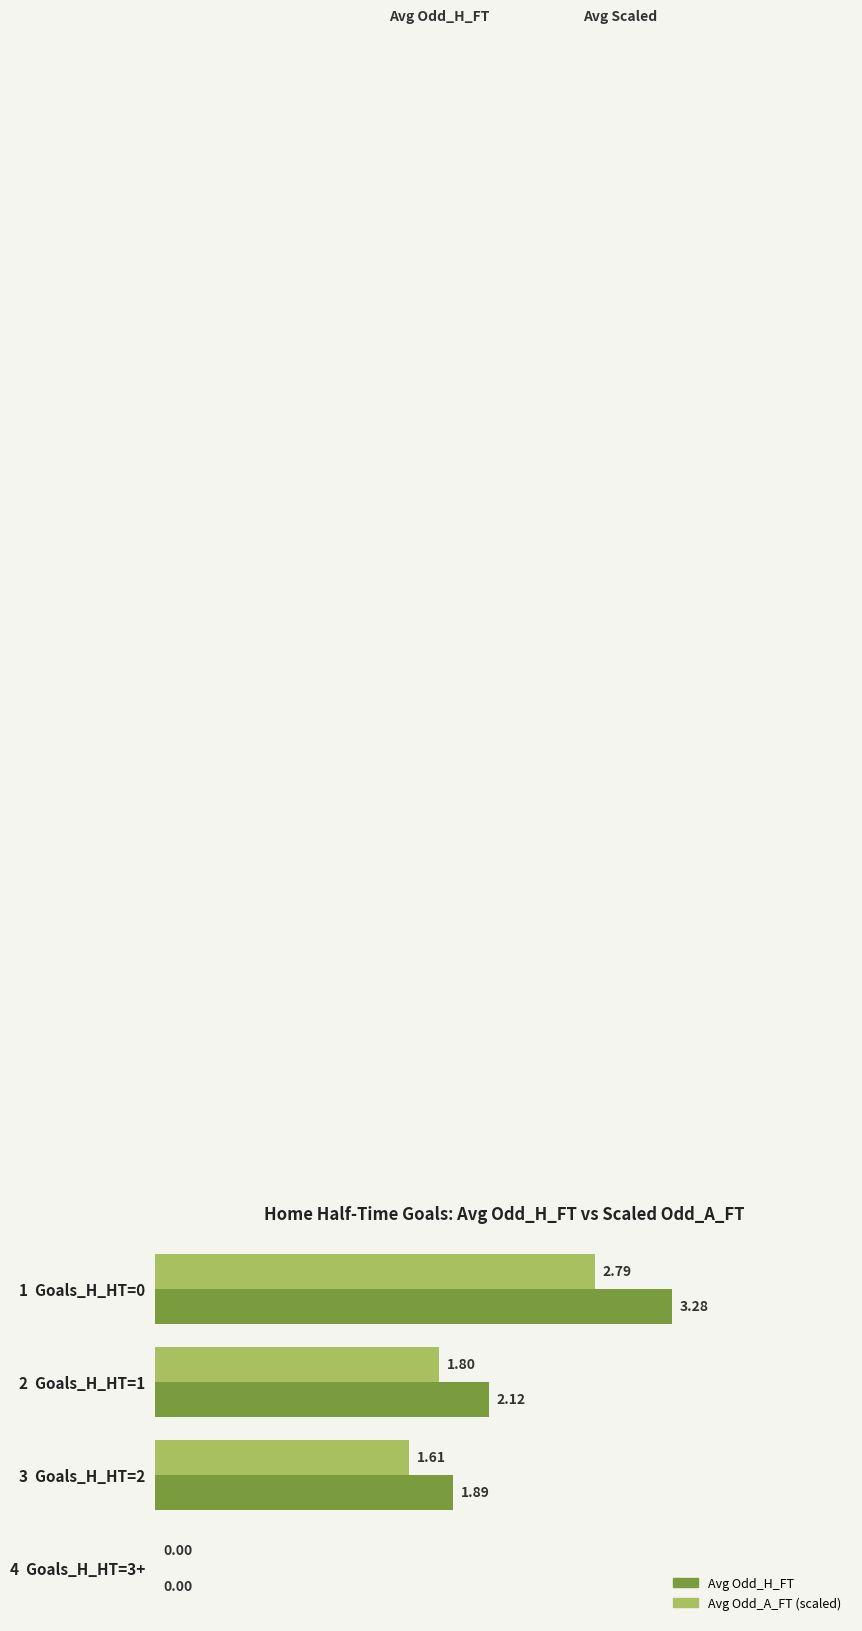

What are all the series names shown in the legend?

Avg Odd_H_FT, Avg Odd_A_FT (scaled)